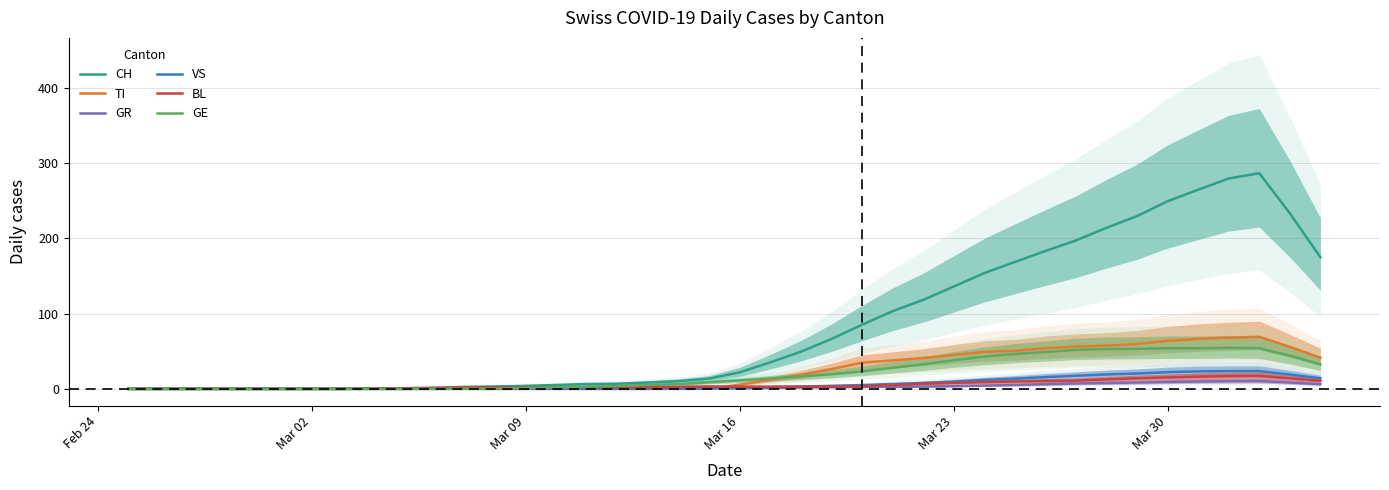

The VS series shows 22.2 at Mar 30. True or false?

True